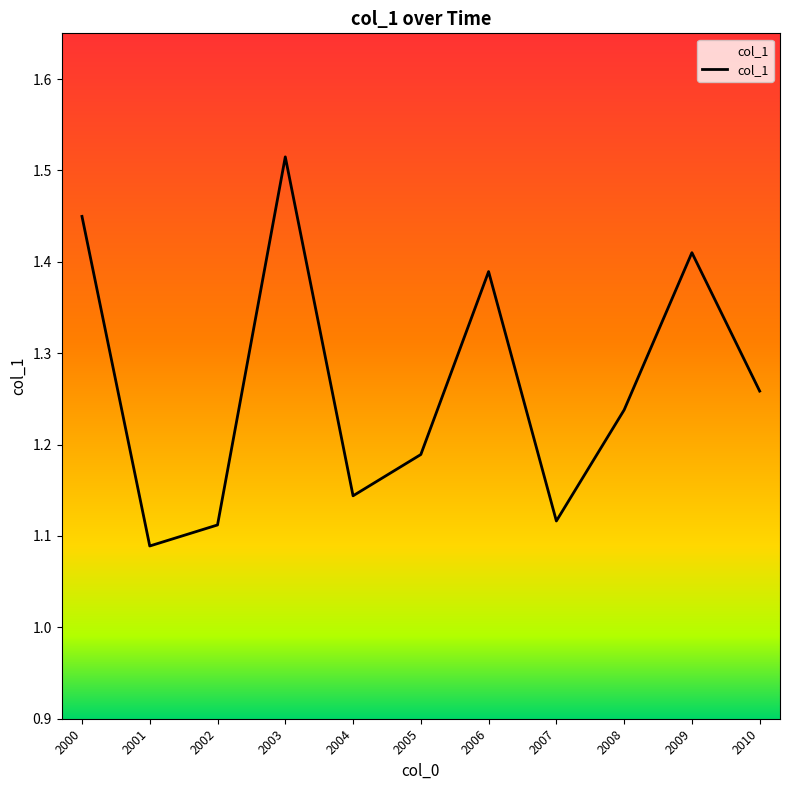

Which label corresponds to the smallest value in the chart?

2001